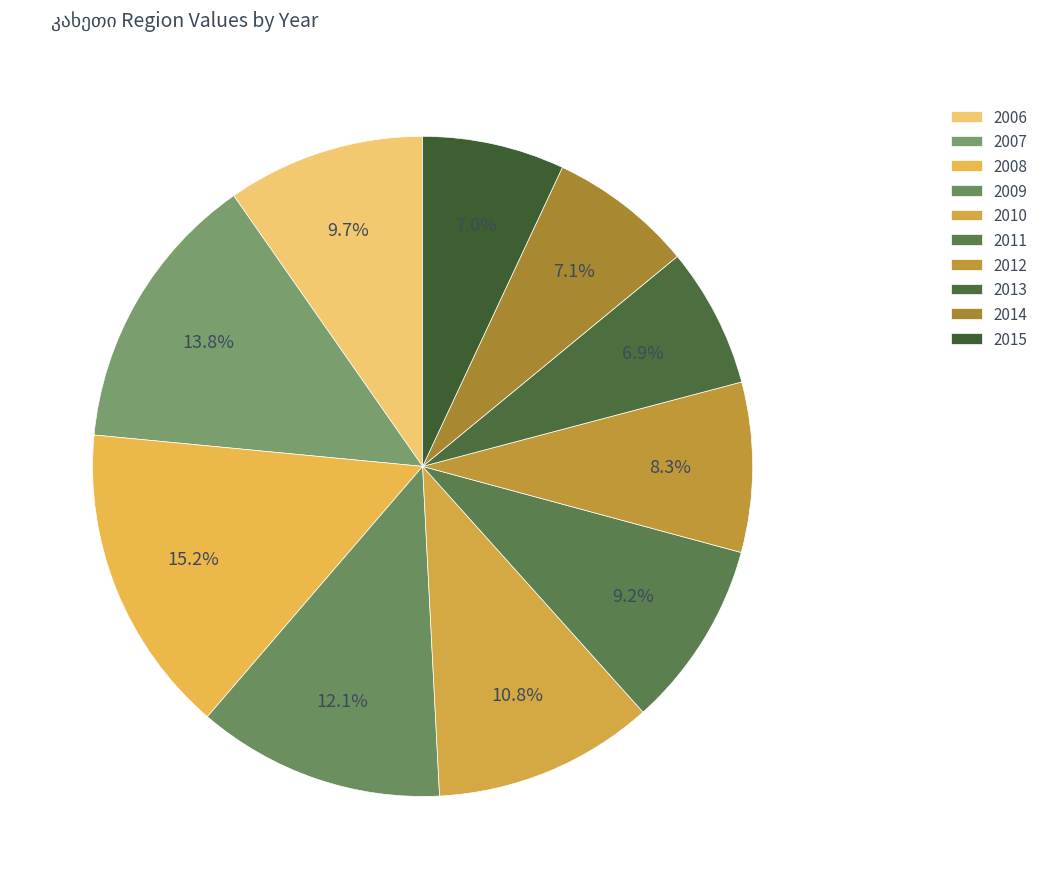

Is it true that 2010 is 5% of the pie?

False